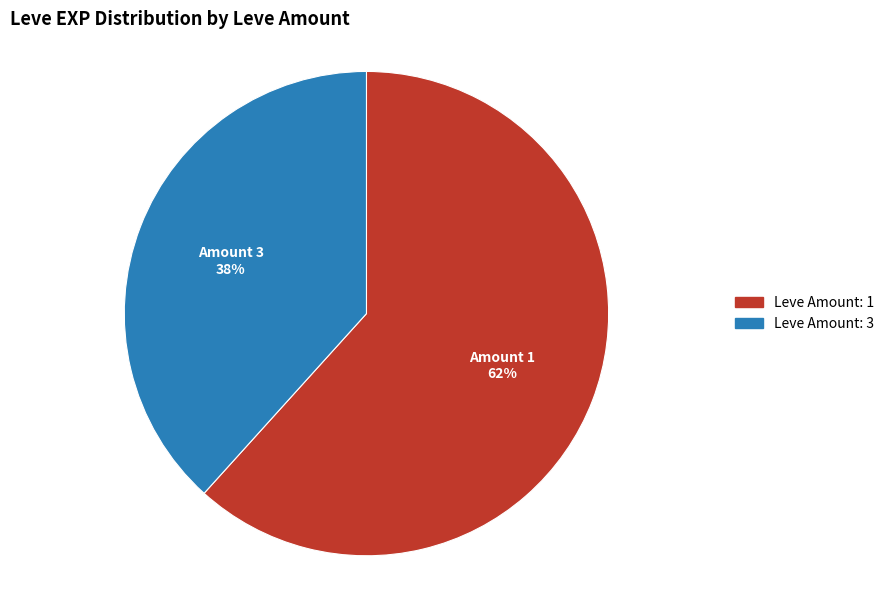

To the nearest percent, what is the average slice percentage?

50%